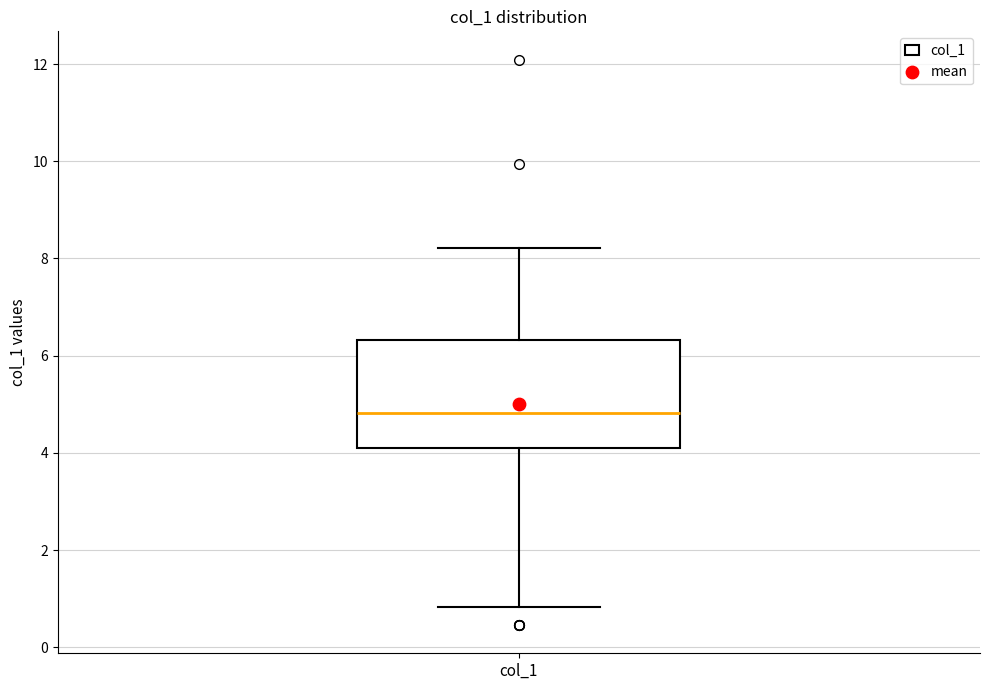

Where does the median line of the box for col_1 sit on the y-axis? The values are not printed on the chart, so give them approximately, as read against the axis.

4.8